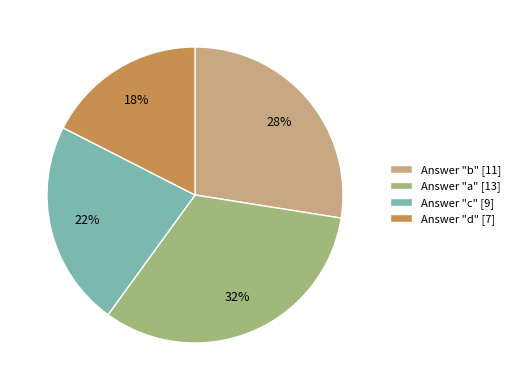

Is there a majority slice in this chart?

No